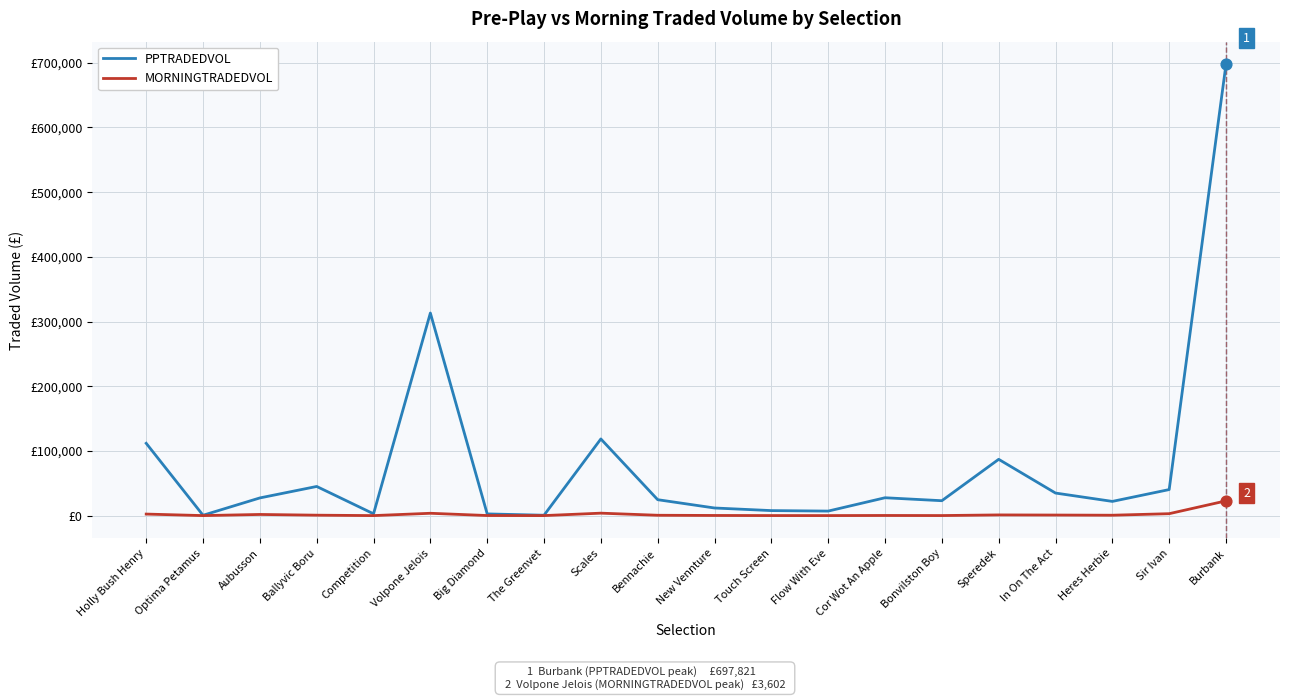

Which series has the largest total across all categories?

PPTRADEDVOL